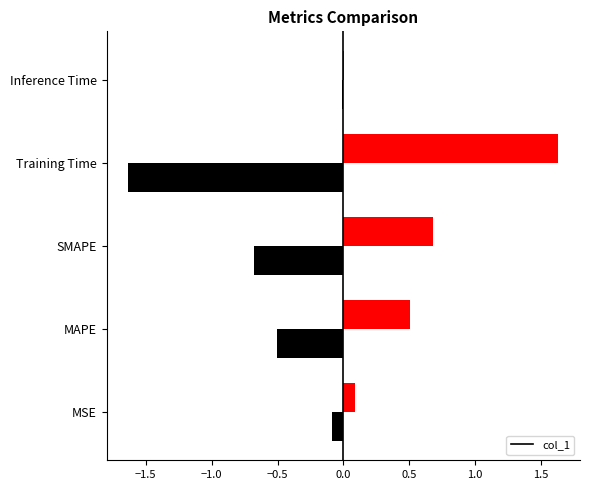

What is the greatest value displayed?

1.6